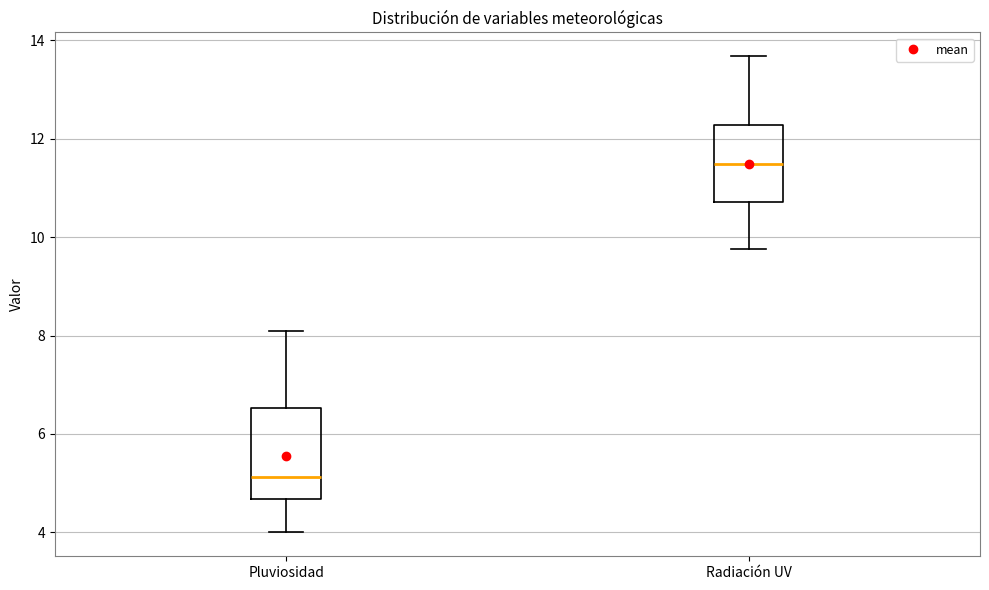

Which box's median line is the highest?

Radiación UV